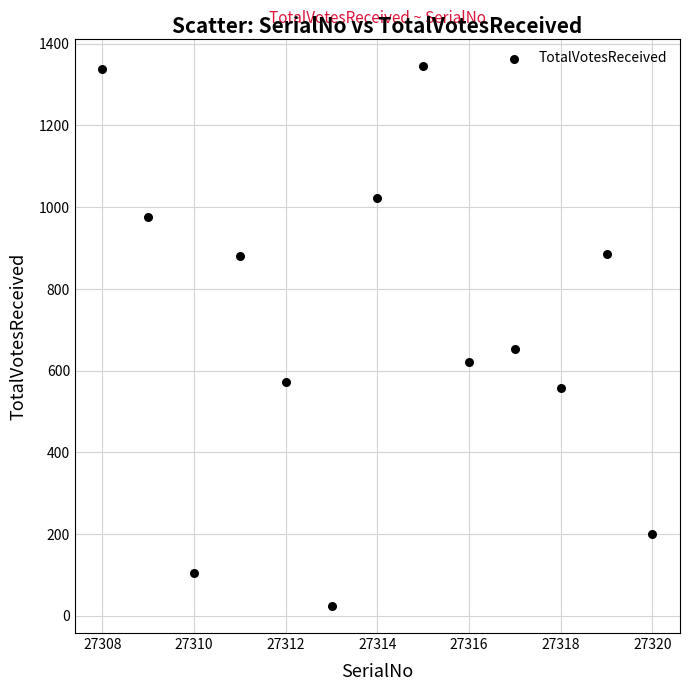

What Y value in the scatter plot is closest to 685?

654